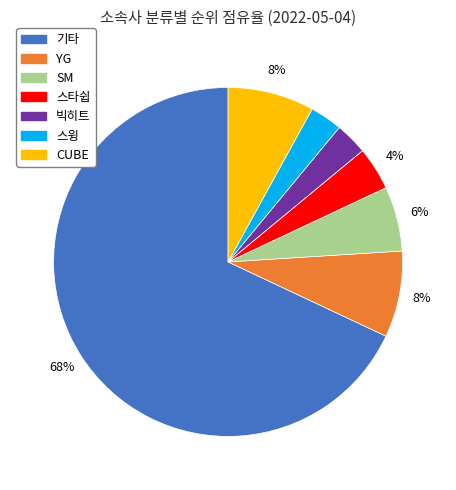

Does 기타 account for over 50% of the chart?

Yes